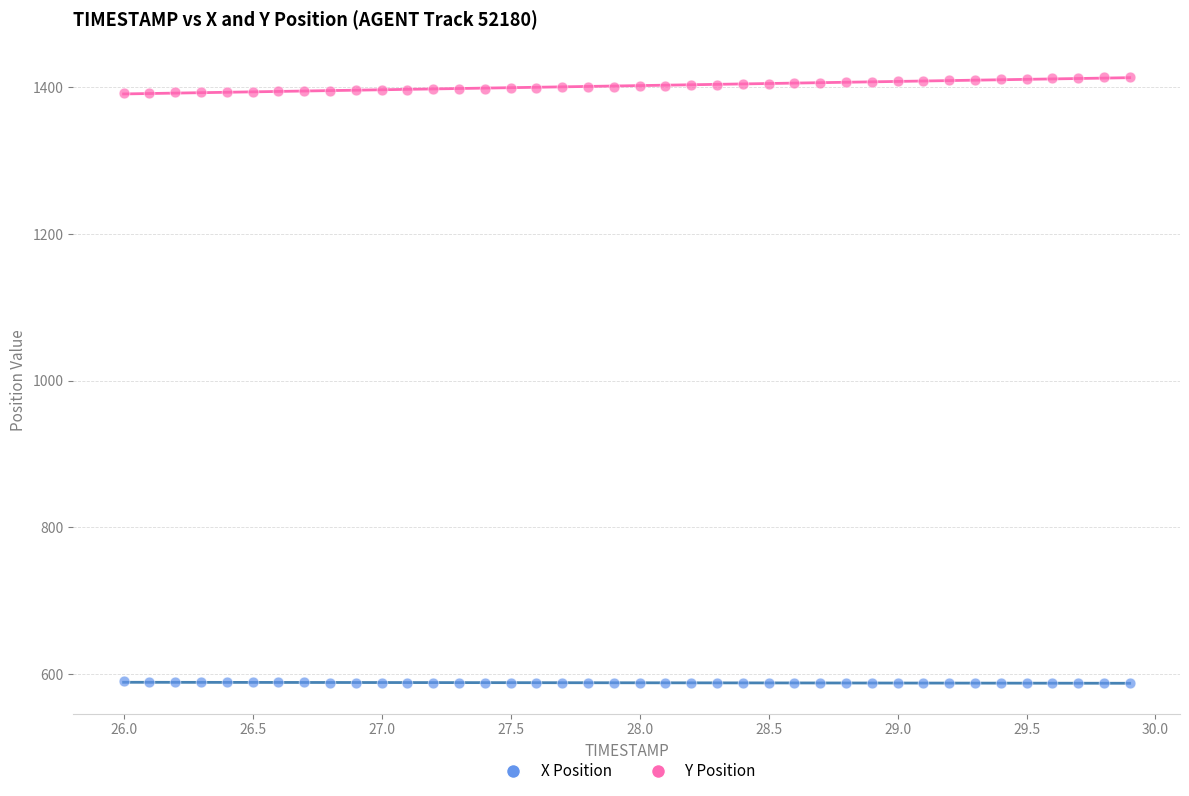

Which series reaches the minimum Y coordinate?

X Position